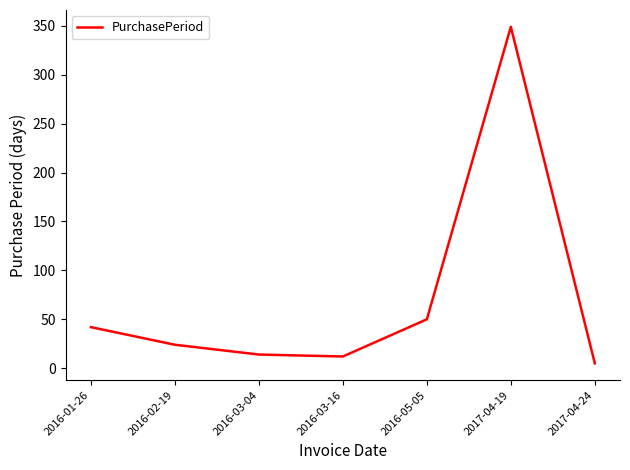

What is the average value?

71